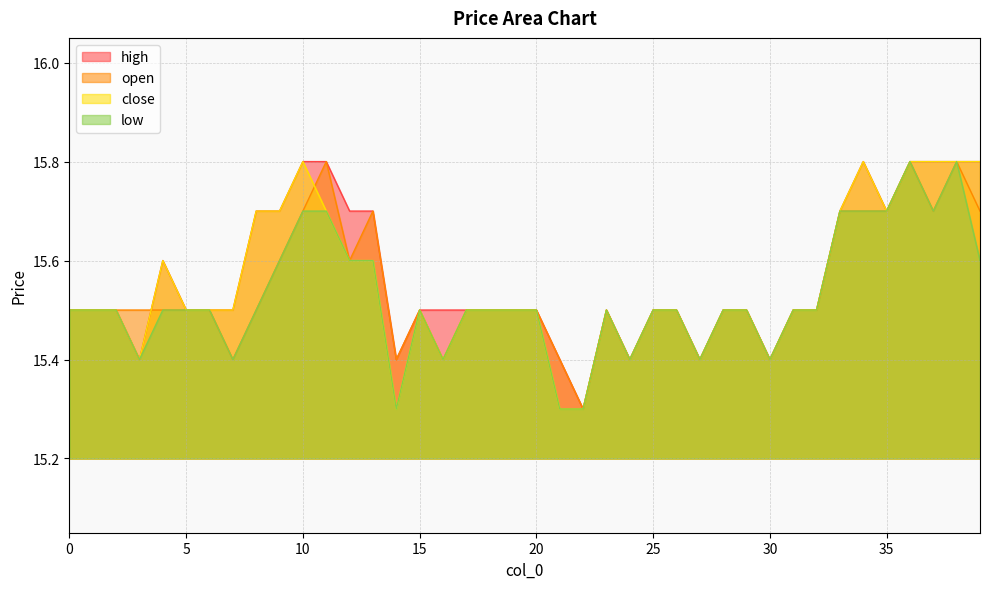

Reading left to right, what are all the values shown in this chart?

open: 0=15.5	1=15.5	2=15.5	3=15.5	4=15.5	5=15.5	6=15.5	7=15.4	8=15.5	9=15.6	10=15.7	11=15.8	12=15.6	13=15.7	14=15.4	15=15.5	16=15.4	17=15.5	18=15.5	19=15.5	20=15.5	21=15.4	22=15.3	23=15.5	24=15.4	25=15.5	26=15.5	27=15.4	28=15.5	29=15.5	30=15.4	31=15.5	32=15.5	33=15.7	34=15.7	35=15.7	36=15.8	37=15.7	38=15.8	39=15.7
high: 0=15.5	1=15.5	2=15.5	3=15.4	4=15.6	5=15.5	6=15.5	7=15.5	8=15.7	9=15.7	10=15.8	11=15.8	12=15.7	13=15.7	14=15.4	15=15.5	16=15.5	17=15.5	18=15.5	19=15.5	20=15.5	21=15.4	22=15.3	23=15.5	24=15.4	25=15.5	26=15.5	27=15.4	28=15.5	29=15.5	30=15.4	31=15.5	32=15.5	33=15.7	34=15.8	35=15.7	36=15.8	37=15.8	38=15.8	39=15.8
close: 0=15.5	1=15.5	2=15.5	3=15.4	4=15.6	5=15.5	6=15.5	7=15.5	8=15.7	9=15.7	10=15.8	11=15.7	12=15.6	13=15.6	14=15.3	15=15.5	16=15.4	17=15.5	18=15.5	19=15.5	20=15.5	21=15.3	22=15.3	23=15.5	24=15.4	25=15.5	26=15.5	27=15.4	28=15.5	29=15.5	30=15.4	31=15.5	32=15.5	33=15.7	34=15.8	35=15.7	36=15.8	37=15.8	38=15.8	39=15.8
low: 0=15.5	1=15.5	2=15.5	3=15.4	4=15.5	5=15.5	6=15.5	7=15.4	8=15.5	9=15.6	10=15.7	11=15.7	12=15.6	13=15.6	14=15.3	15=15.5	16=15.4	17=15.5	18=15.5	19=15.5	20=15.5	21=15.3	22=15.3	23=15.5	24=15.4	25=15.5	26=15.5	27=15.4	28=15.5	29=15.5	30=15.4	31=15.5	32=15.5	33=15.7	34=15.7	35=15.7	36=15.8	37=15.7	38=15.8	39=15.6